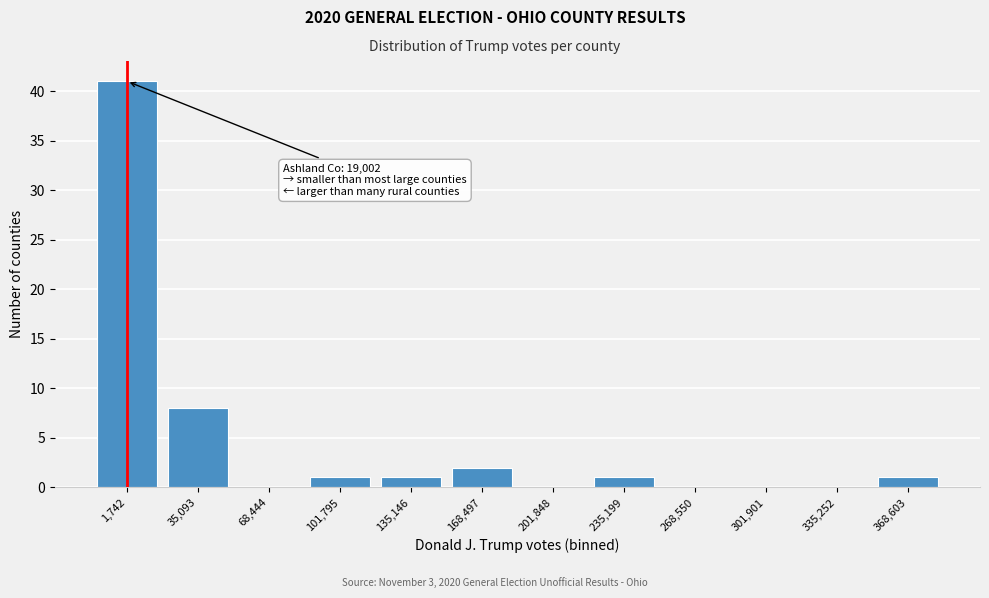

Reading left to right, list all the values displayed in this chart.

1,742=41	35,093=8	68,444=0	101,795=1	135,146=1	168,497=2	201,848=0	235,199=1	268,550=0	301,901=0	335,252=0	368,603=1